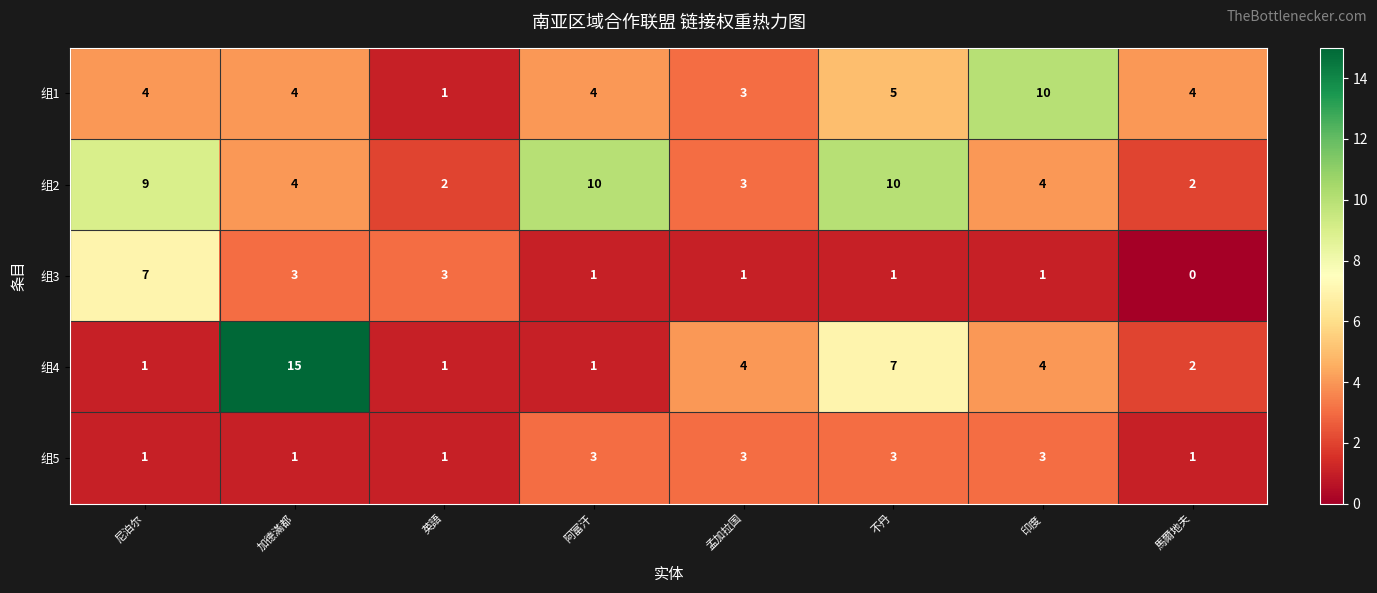

How many categories are shown in the chart?

8